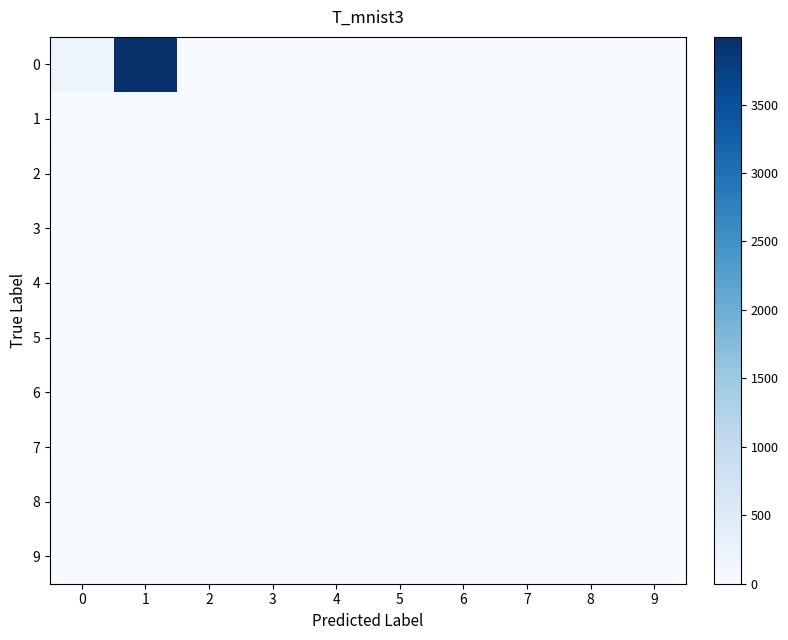

Between 1 and 4, which is larger?

1